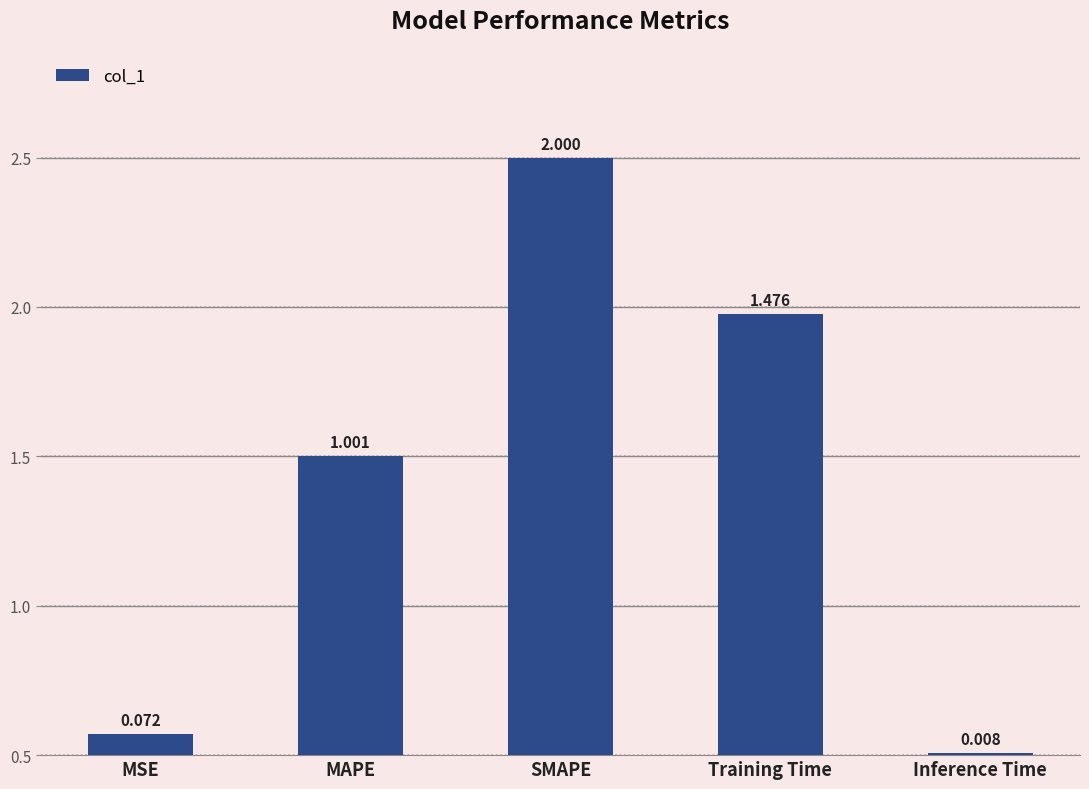

The value at Training Time is 0.8. True or false?

False